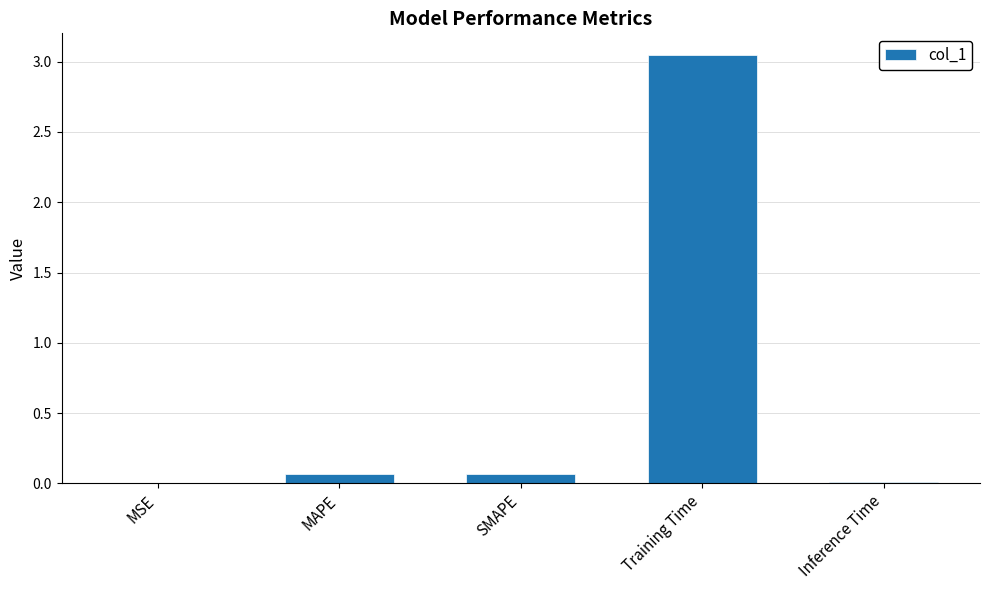

Between SMAPE and Training Time, which is larger?

Training Time